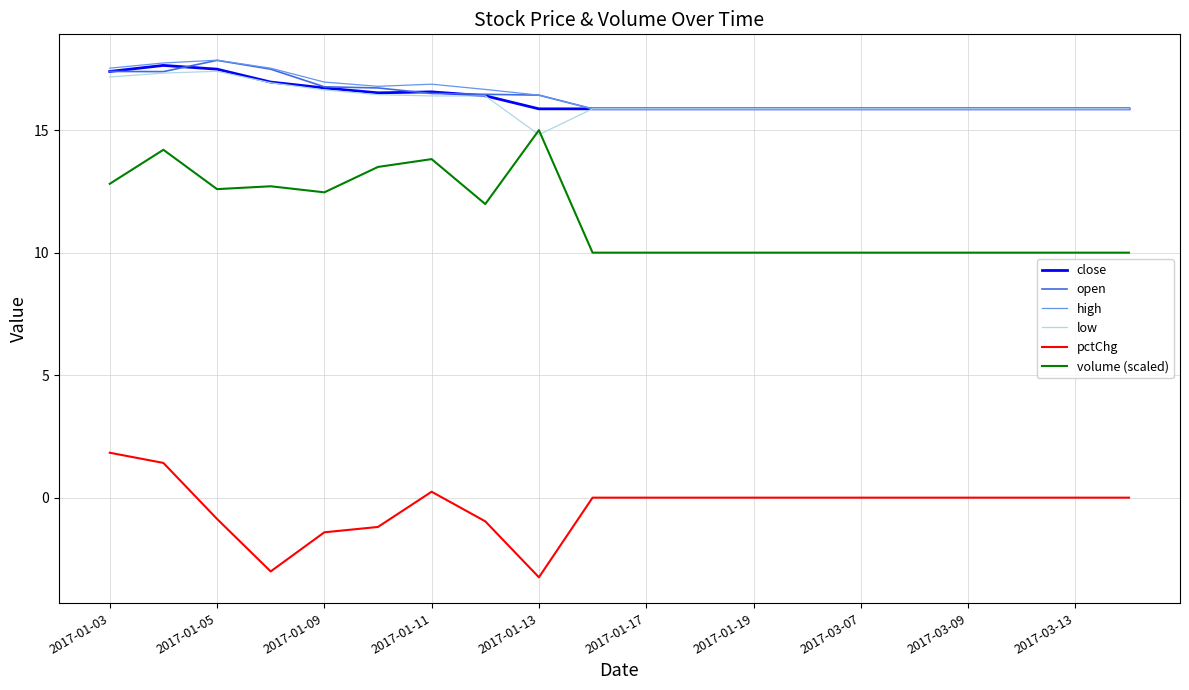

True or false: close and volume (scaled) intersect in this chart.

False